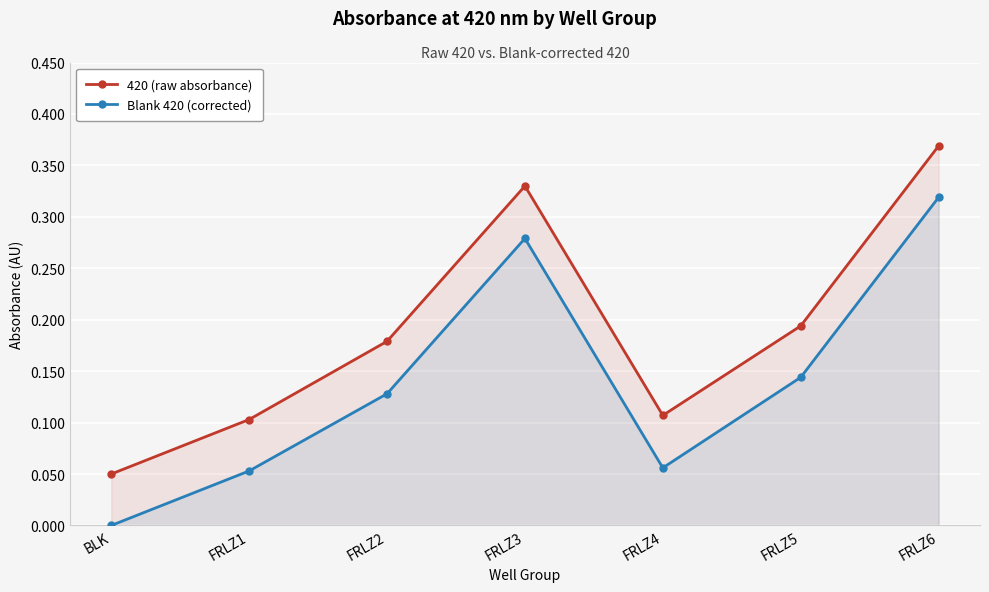

What is the greatest value displayed?

0.4